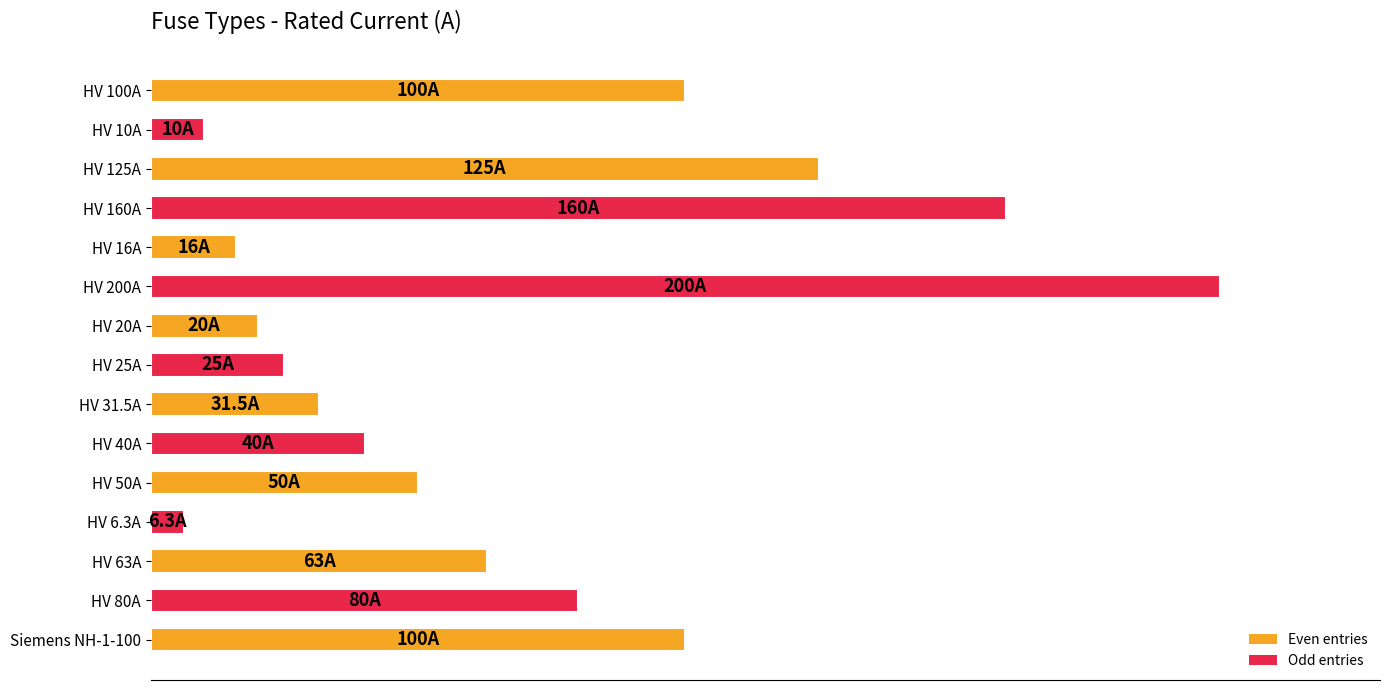

What is the difference between the maximum and second lowest values?

190.0